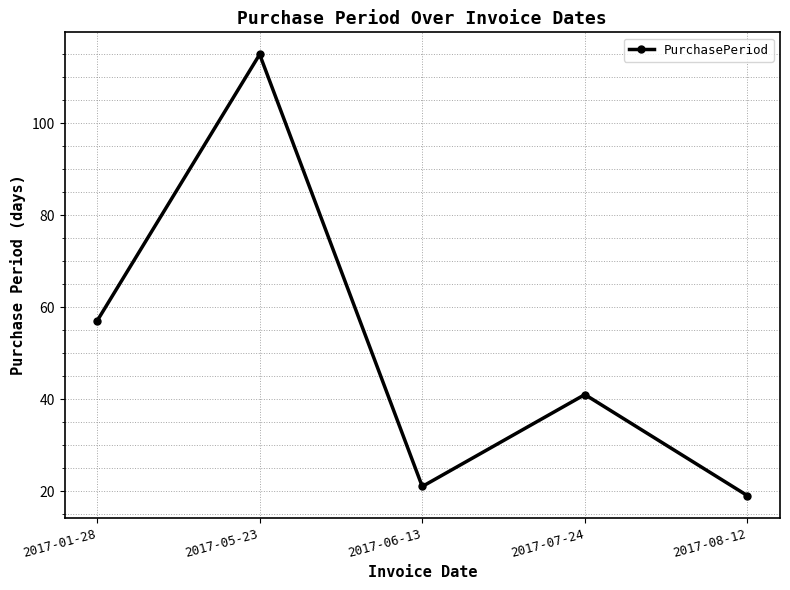

The chart shows a value of 21 at 2017-06-13. True or false?

True